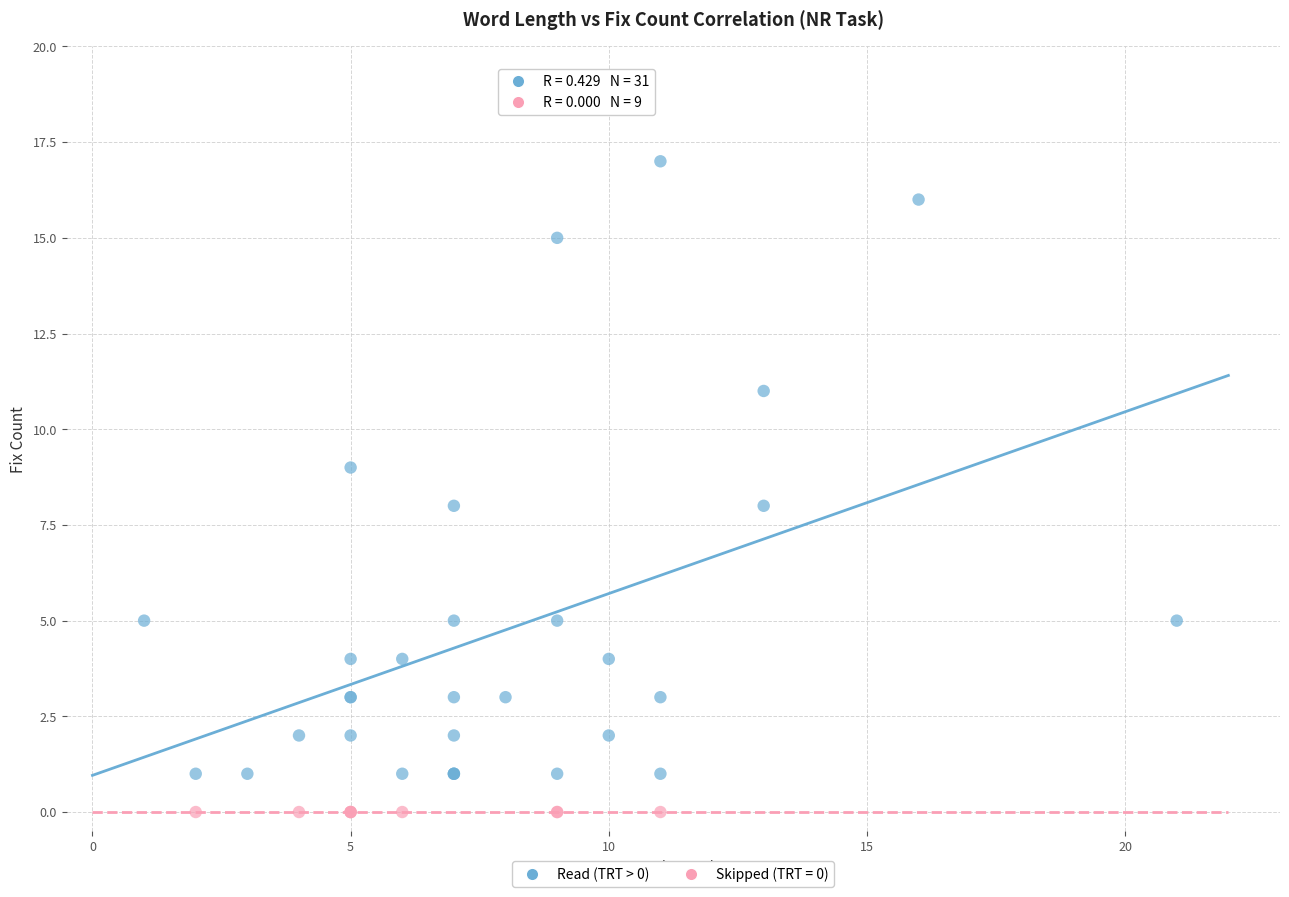

Which series reaches the minimum Y coordinate?

Skipped (TRT = 0)